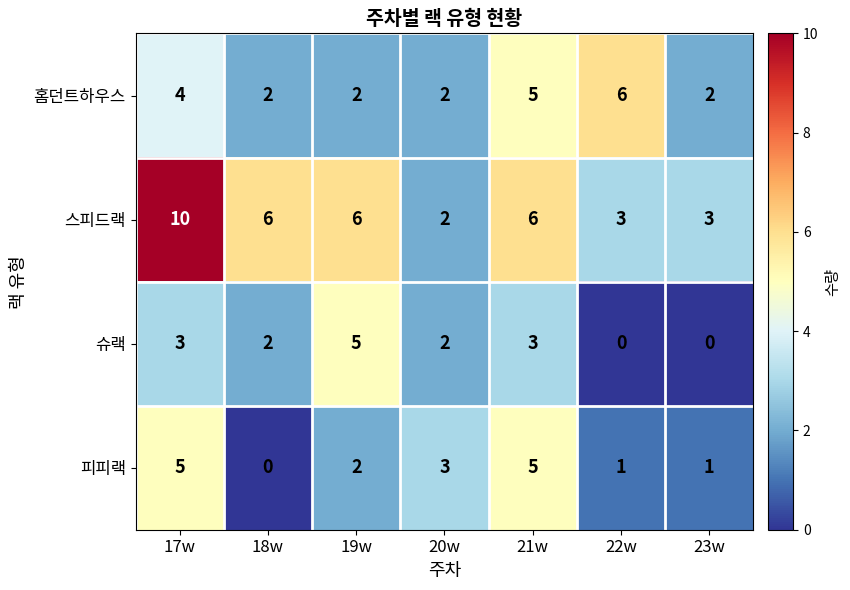

At which category is the sum across all series the highest?

17w